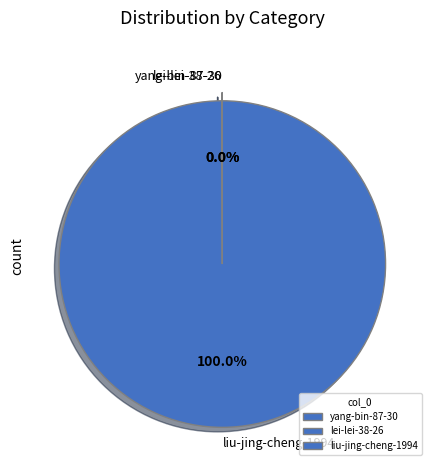

What is the majority slice?

liu-jing-cheng-1994